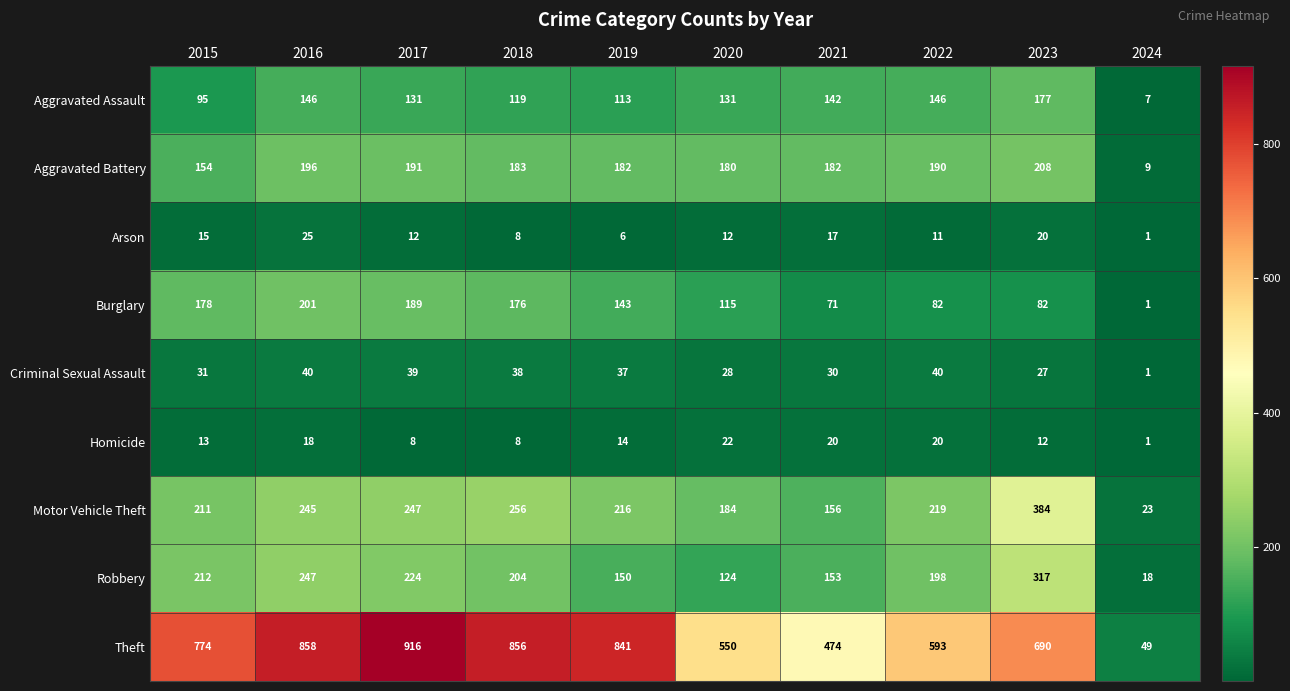

Count the number of data series in this chart.

9